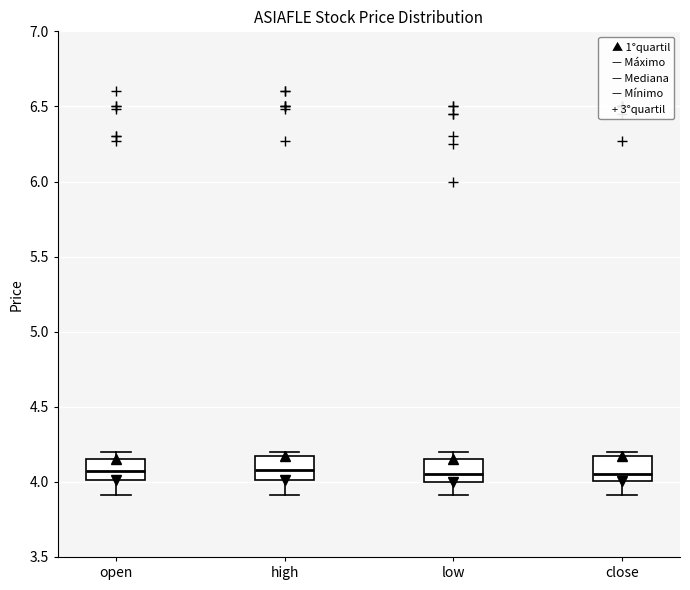

Reading left to right, read every box against the y-axis: the position of its median line, the range the box covers, and the ends of its whiskers. The values are not printed on the chart, so give them approximately, as read against the axis.

open: median 4.10, box 4.00 to 4.15, whiskers 3.90 to 4.20
high: median 4.10, box 4.00 to 4.15, whiskers 3.90 to 4.20
low: median 4.05, box 4.00 to 4.15, whiskers 3.90 to 4.20
close: median 4.05, box 4.00 to 4.15, whiskers 3.90 to 4.20